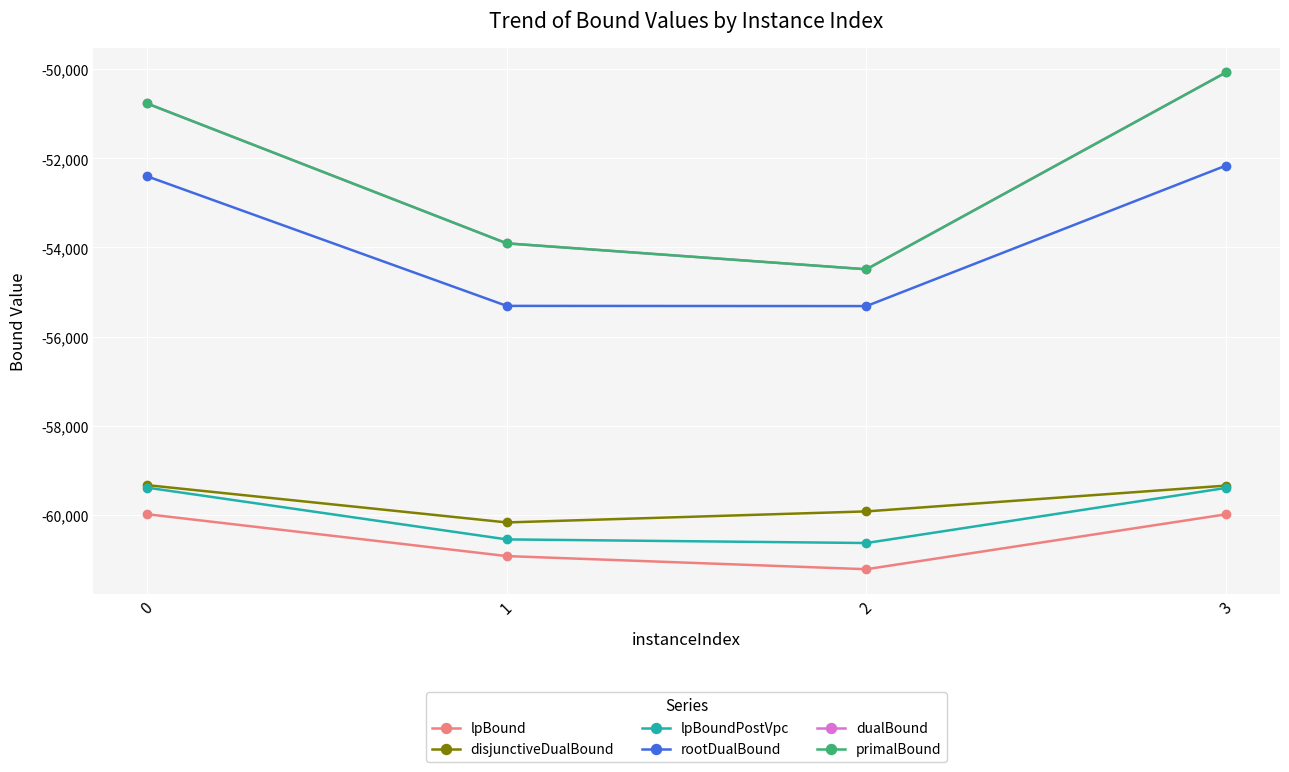

Reading left to right, what are all the values shown in this chart?

lpBound: 0=-59987.2	1=-60927.6	2=-61222.3	3=-59989.9
disjunctiveDualBound: 0=-59334.9	1=-60172.2	2=-59924.5	3=-59345.8
lpBoundPostVpc: 0=-59391.2	1=-60553.0	2=-60634.2	3=-59397.9
rootDualBound: 0=-52402.2	1=-55311.4	2=-55315.9	3=-52161.6
dualBound: 0=-50768.0	1=-53907.8	2=-54490.0	3=-50070.0
primalBound: 0=-50768.0	1=-53907.8	2=-54490.0	3=-50070.0